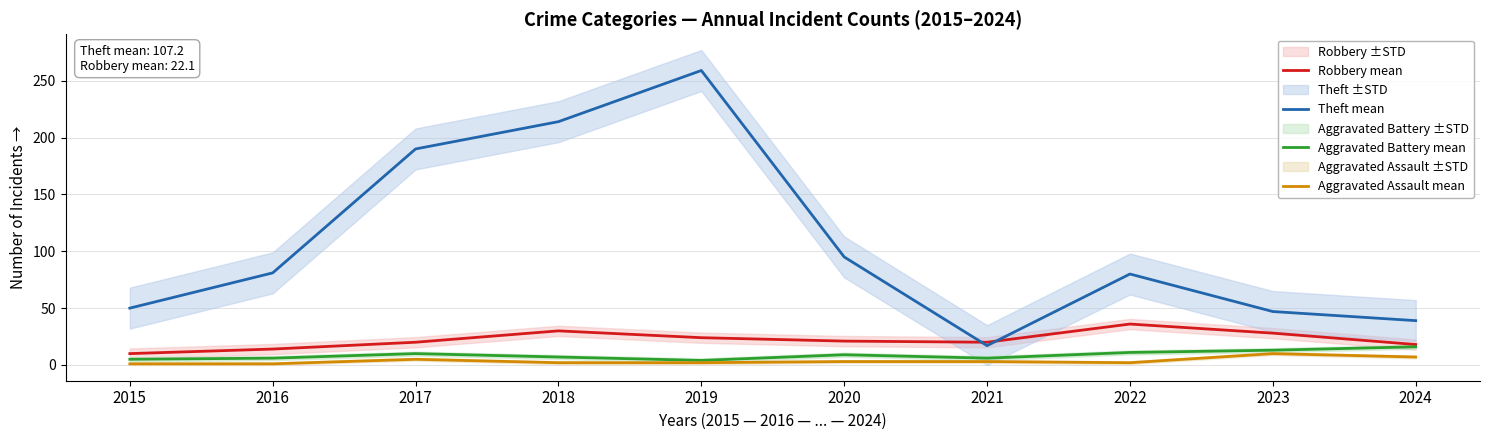

How many intersections are there between Theft mean and Robbery mean?

2